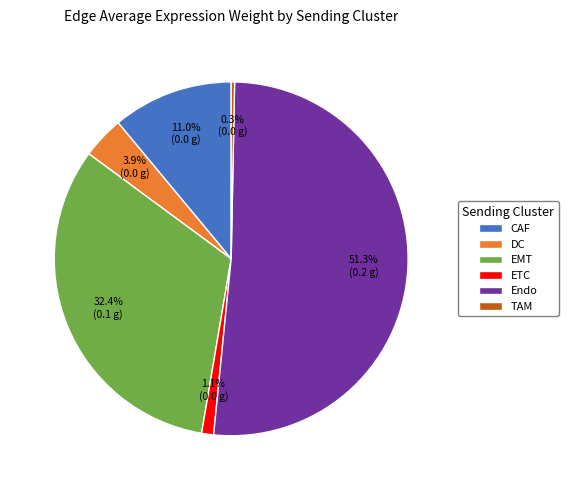

What percentage is the DC slice, to the nearest percent?

4%